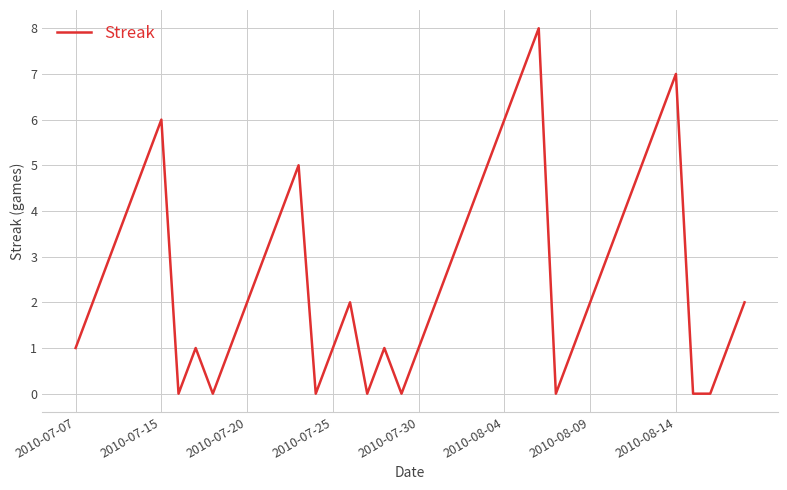

What is the difference between the maximum and minimum values?

8